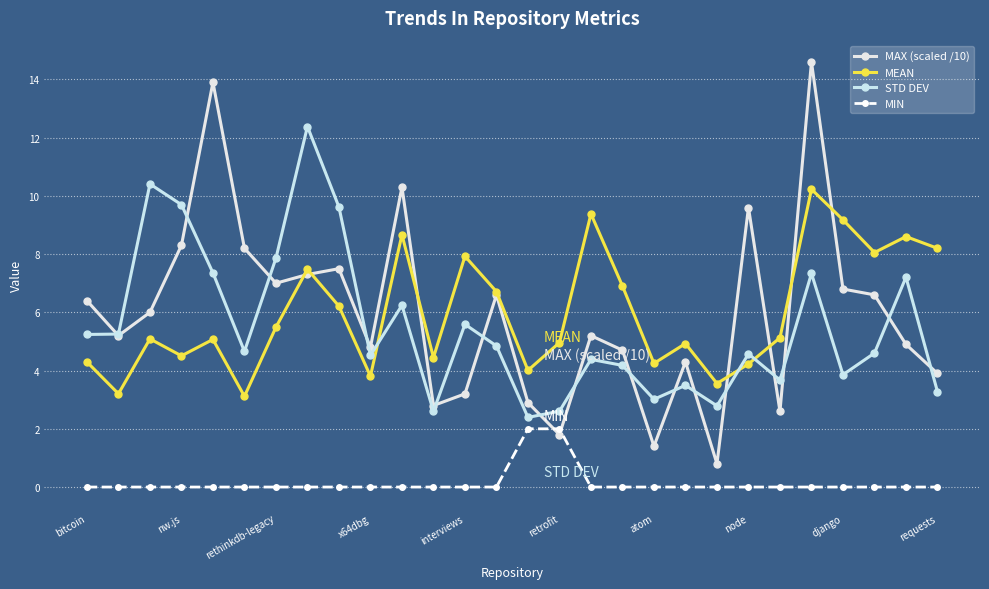

What is the value of the MAX (scaled /10) point at the 4th from the left?

8.3